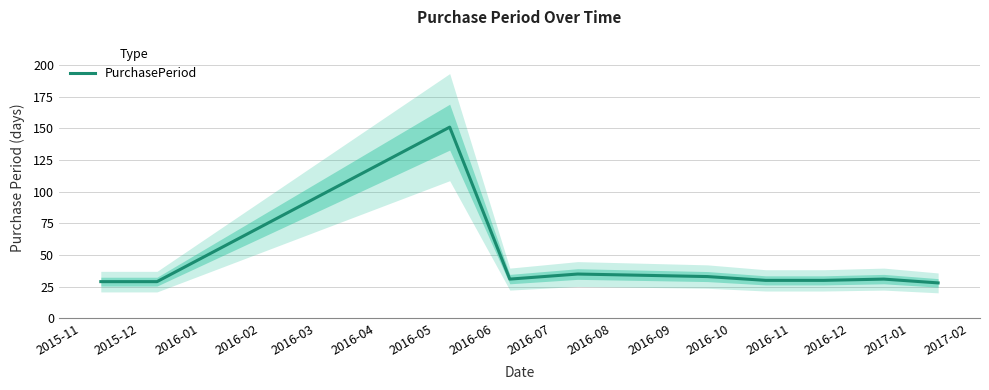

What is the minimum value shown in the chart?

28